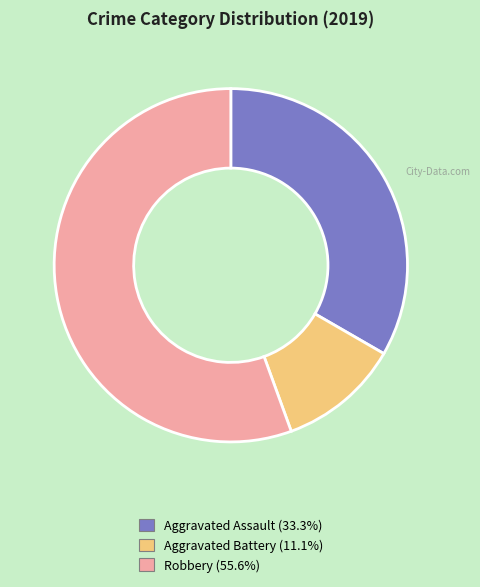

Is there a majority slice in this chart?

Yes